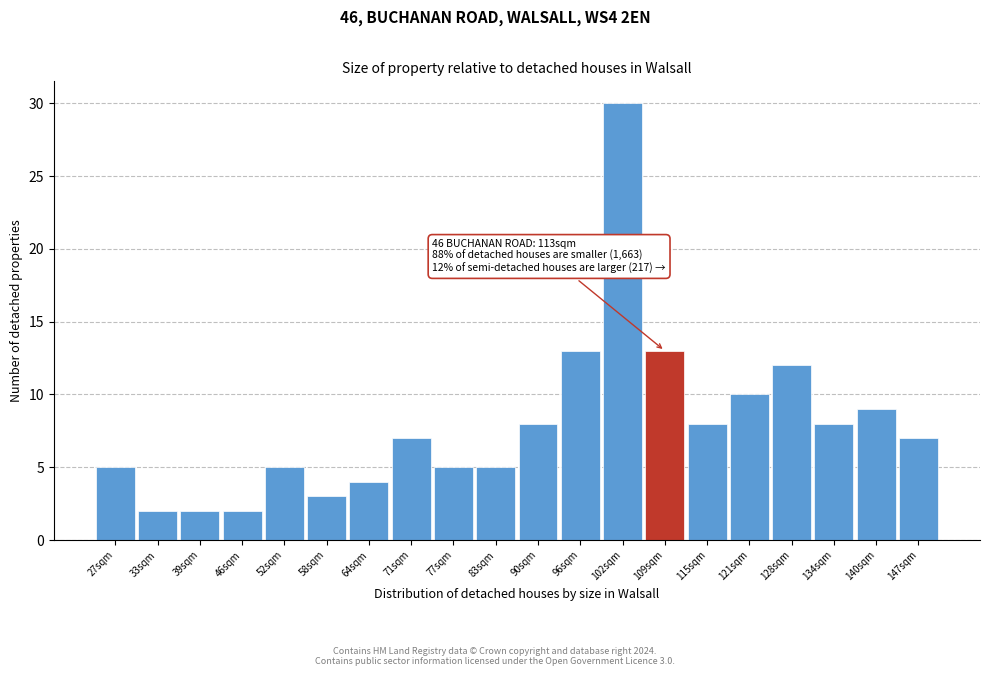

Reading right to left, list all the values displayed in this chart.

7	9	8	12	10	8	13	30	13	8	5	5	7	4	3	5	2	2	2	5